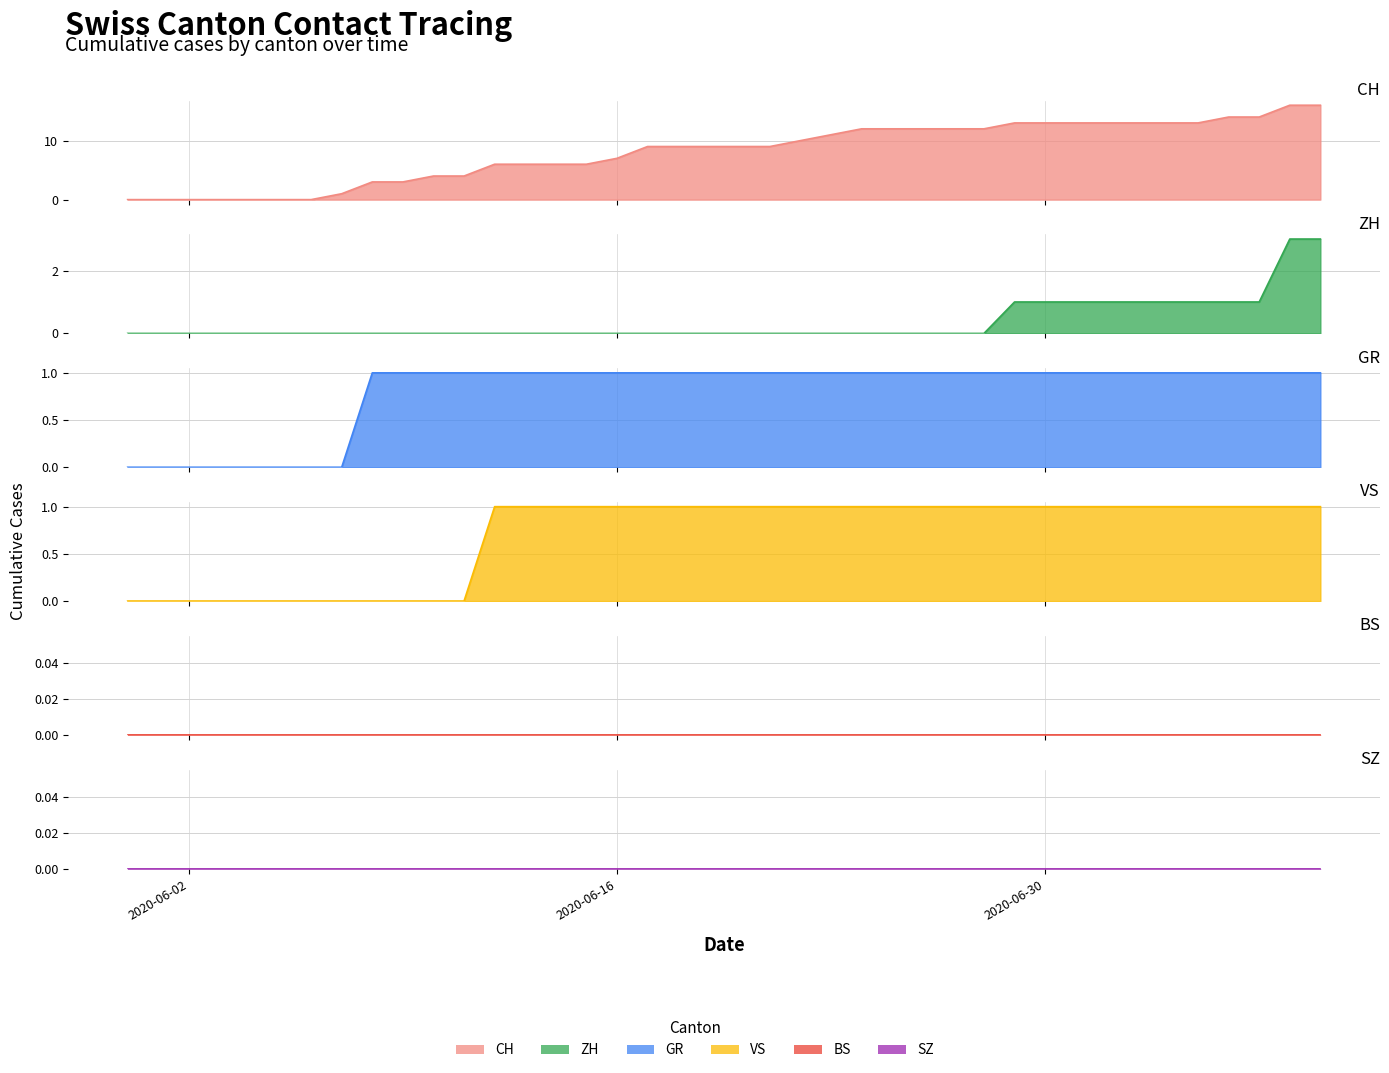

What is the total value across all series at 2020-06-23?

13